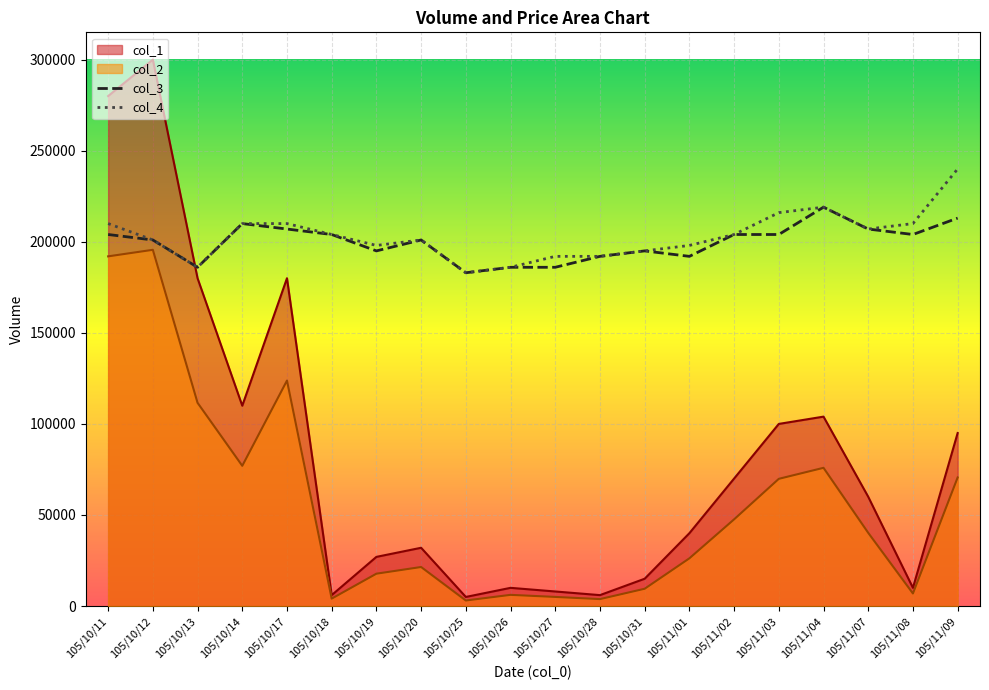

What is the label of the 9th point from the left?

105/10/25